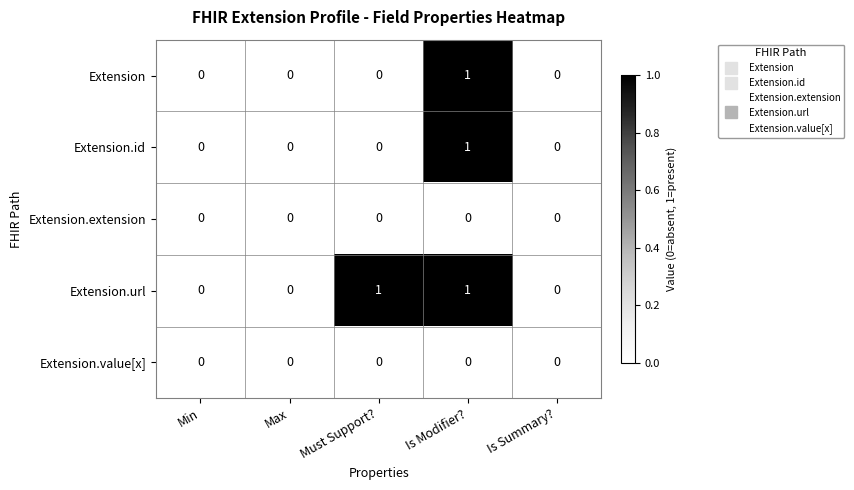

What is the maximum value shown in the chart?

1